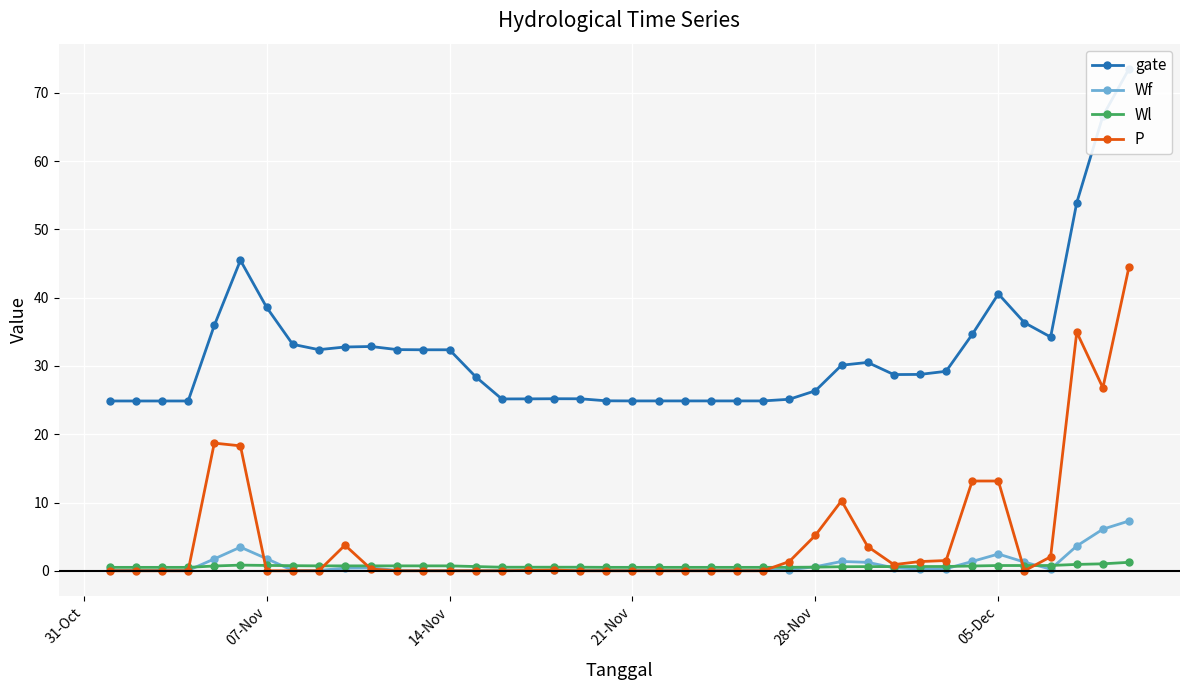

True or false: P has more than 2 interior local peaks.

True